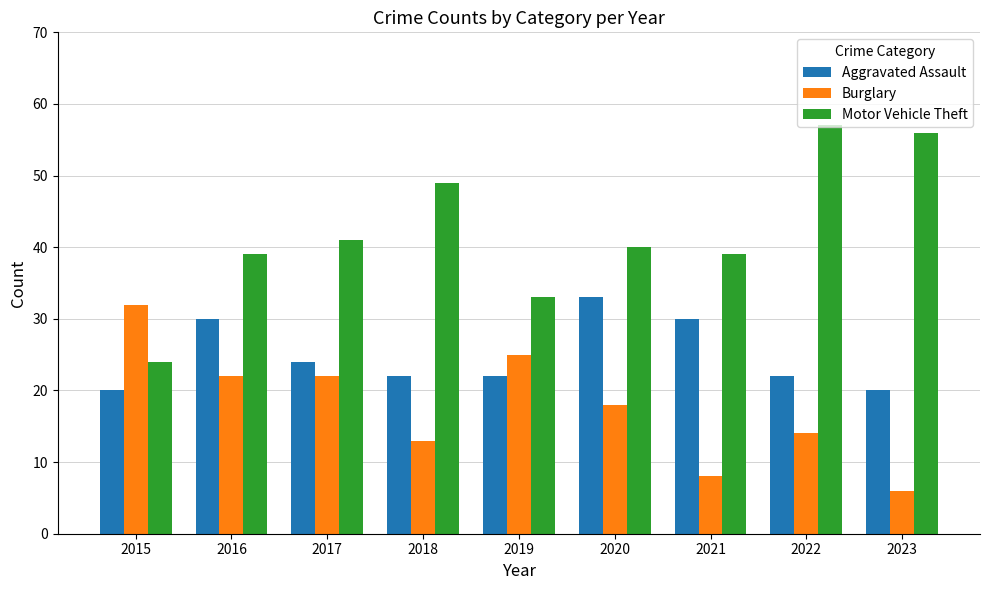

What is the difference between the second highest and minimum values in the Motor Vehicle Theft series?

32